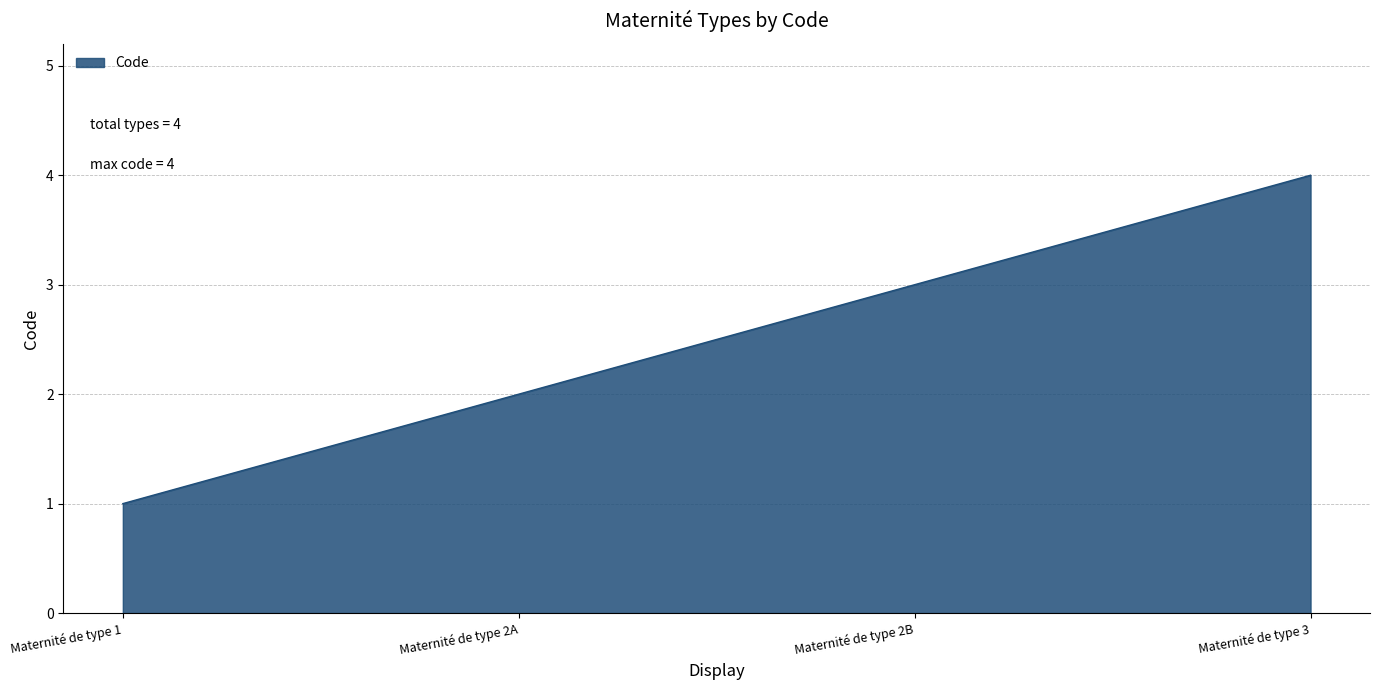

Reading right to left, extract all data points from this chart.

4	3	2	1